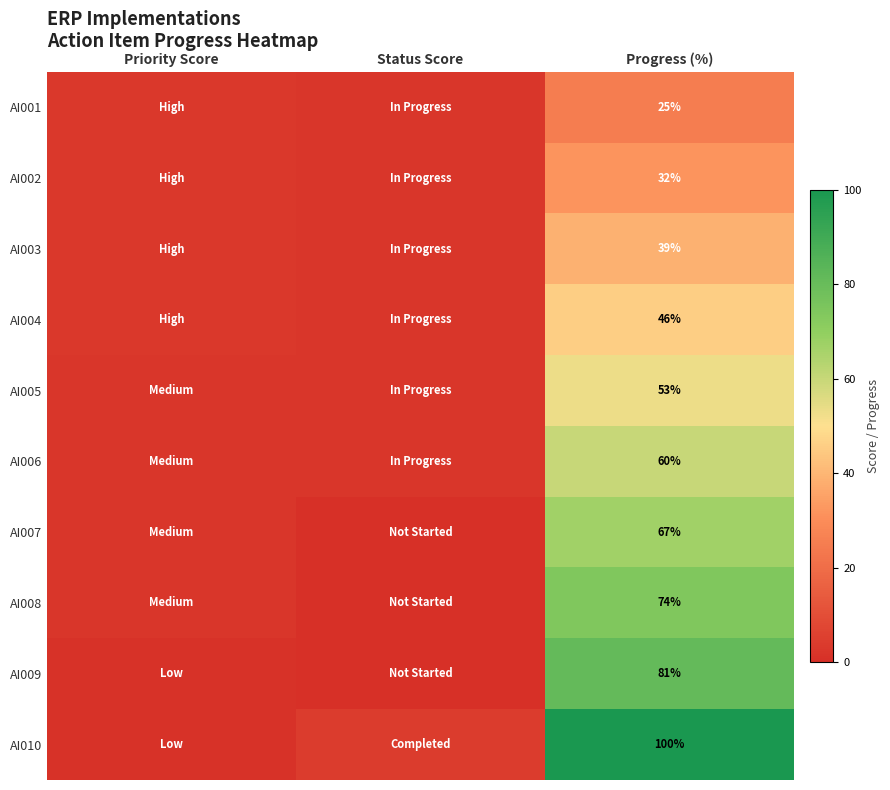

True or false: AI007 has a value of 67 at Progress (%).

True